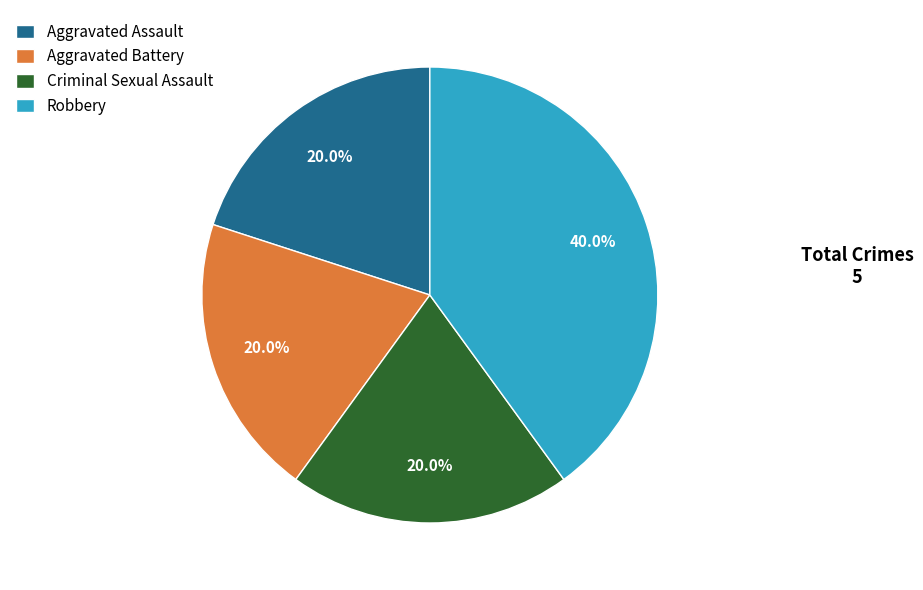

Approximately how many times larger is the value at Robbery compared to Criminal Sexual Assault?

2.0